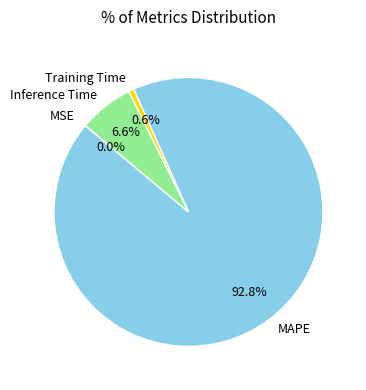

Does any single category account for the majority?

Yes